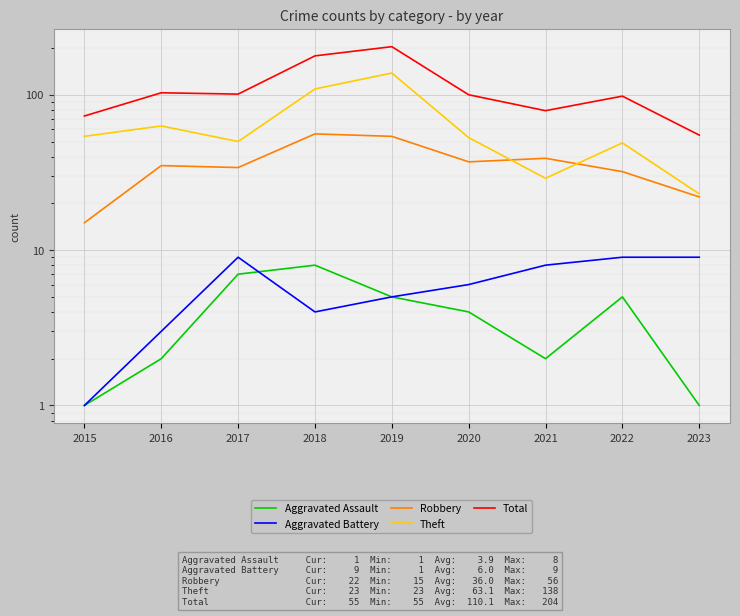

At which category does Robbery reach its first local valley?

2017